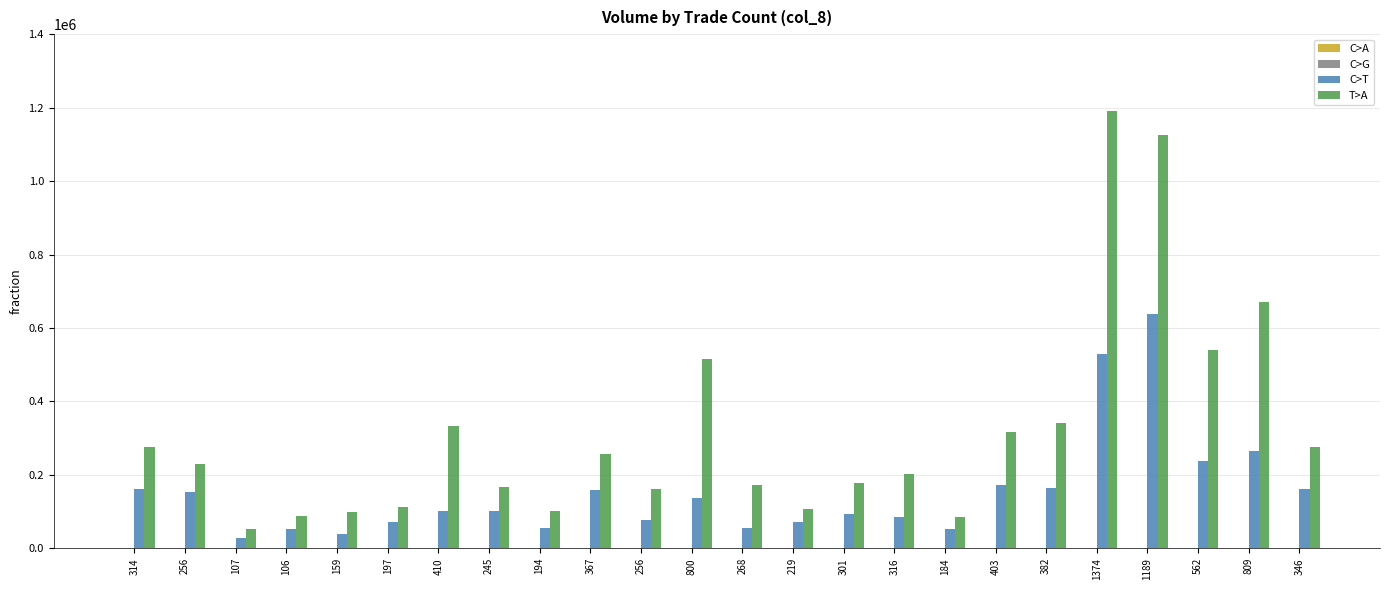

What is the spread (max minus min) of values at 194?

101219.6